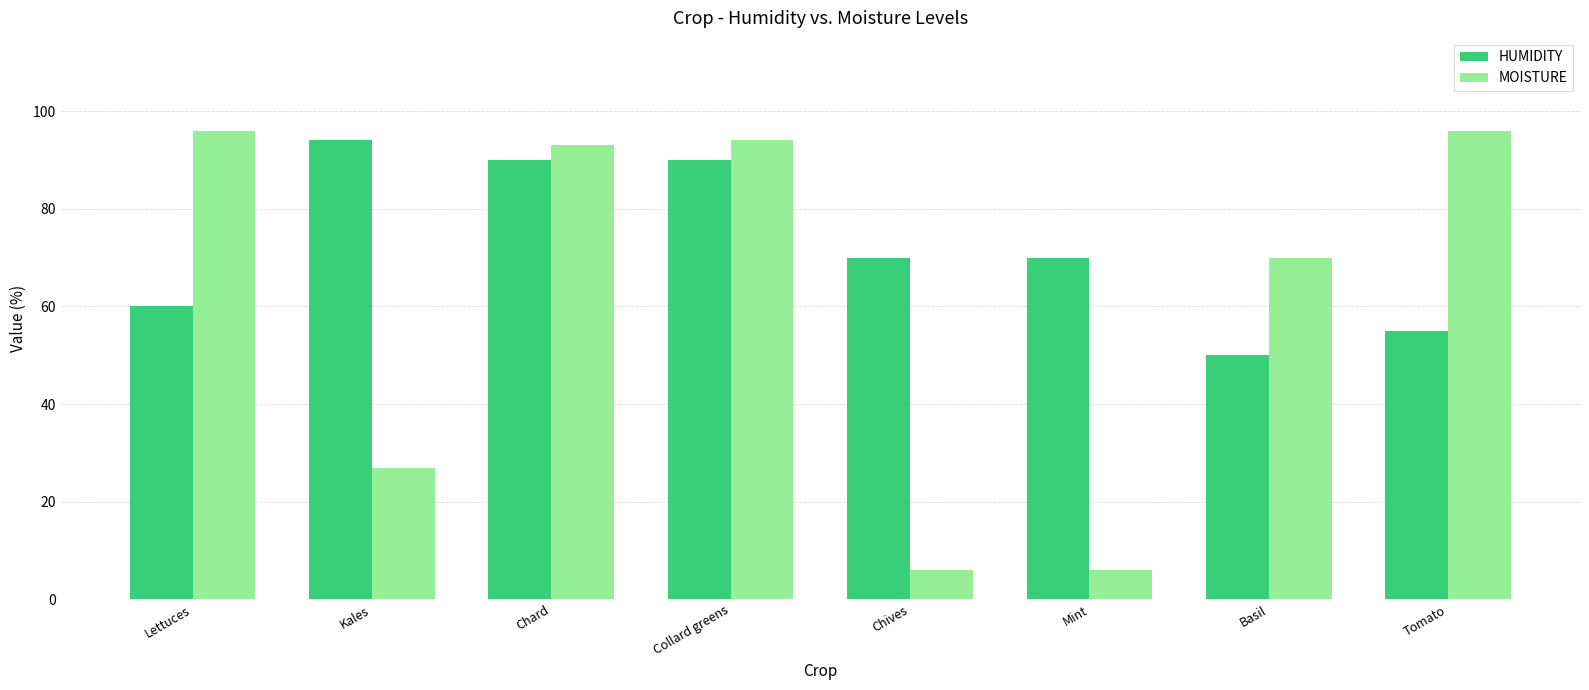

Where does the HUMIDITY series first go above 70?

Kales